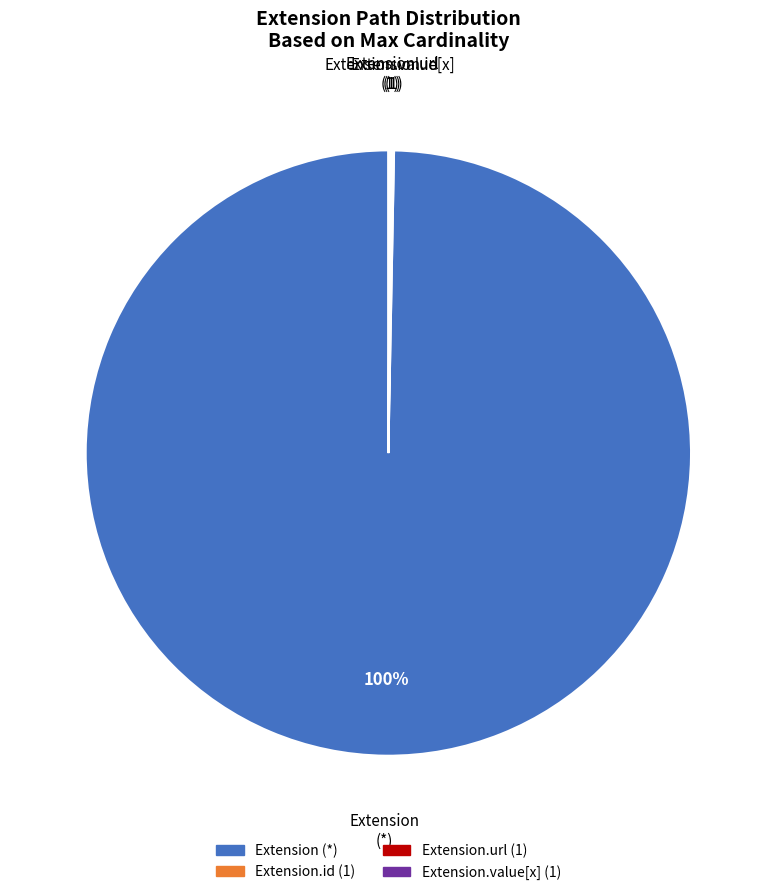

Is there a majority slice in this chart?

Yes